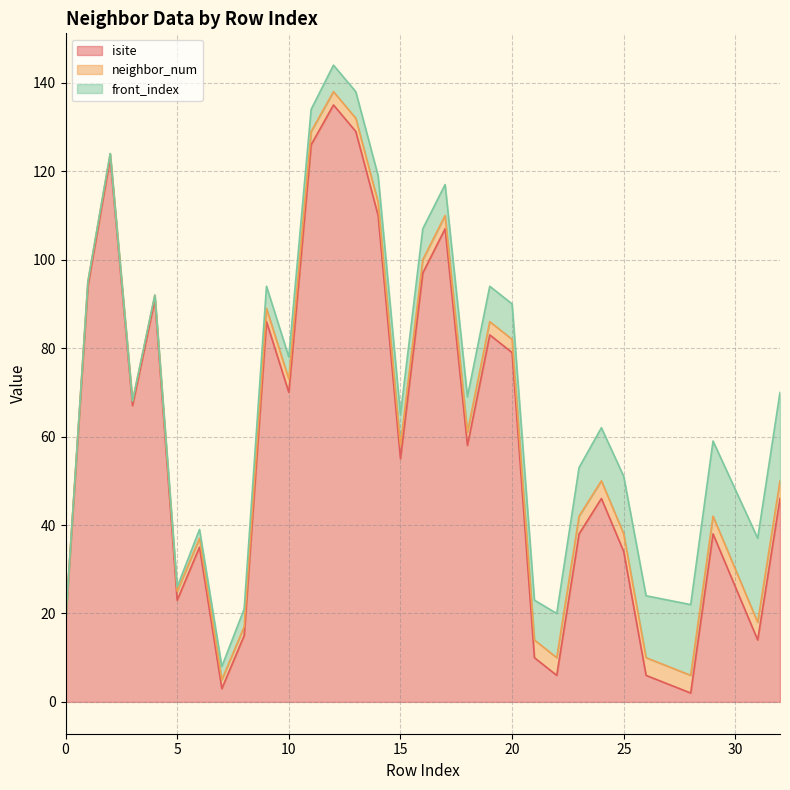

True or false: neighbor_num and isite intersect in this chart.

True